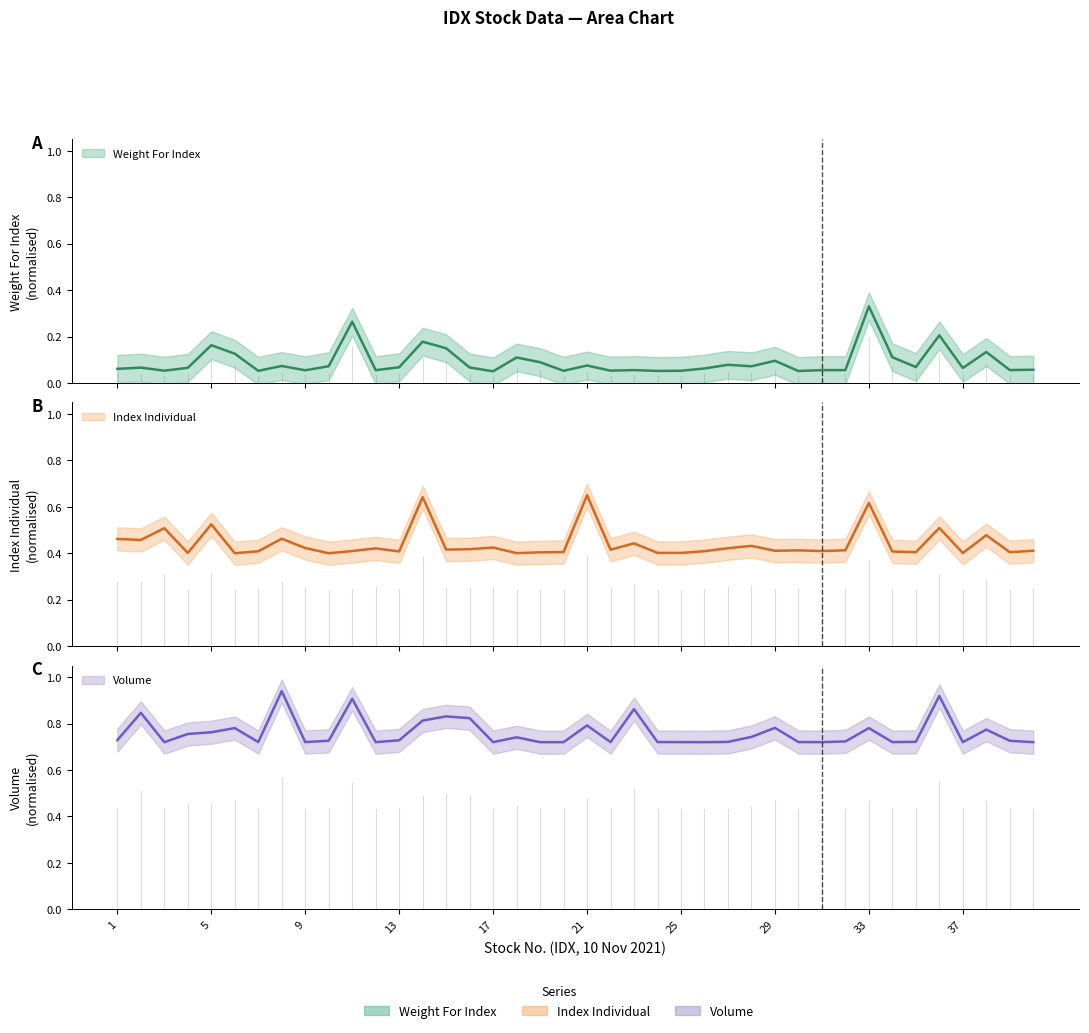

Which series has the largest total across all categories?

Volume